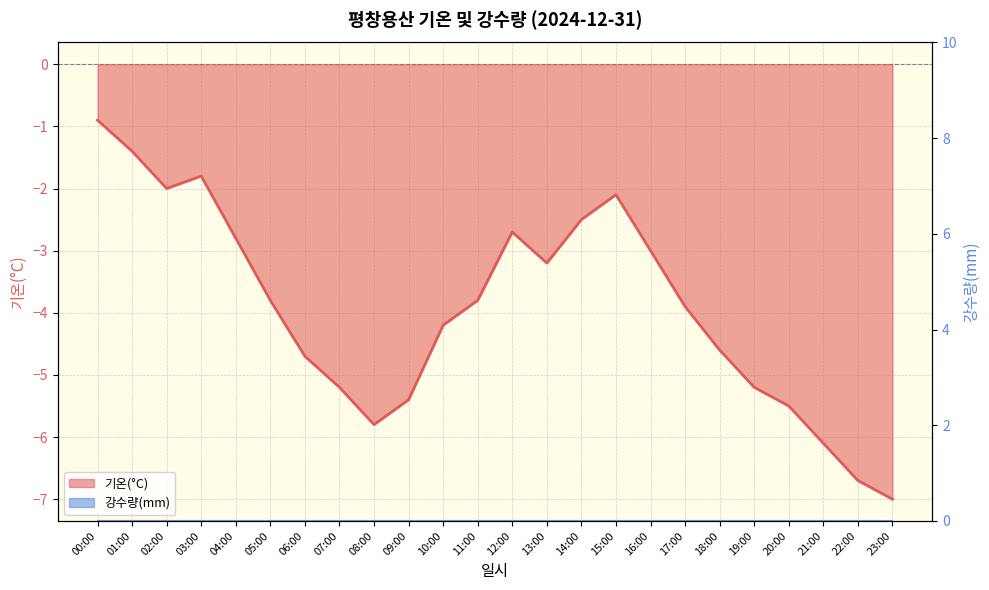

What is the label of the 16th point from the right?

08:00